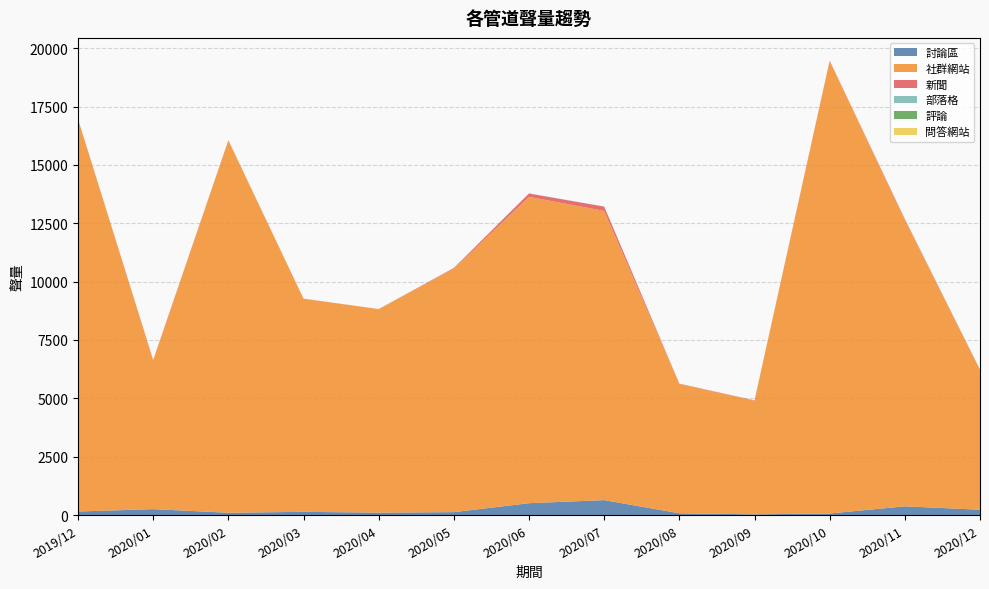

Reading right to left, transcribe all the data shown in this chart.

討論區: 228	372	67	29	75	639	507	124	103	137	98	253	151
社群網站: 5981	12272	19391	4868	5545	12390	13124	10432	8719	9128	15945	6364	16802
新聞: 16	36	11	15	10	185	145	29	2	7	14	26	9
部落格: 6	4	1	2	0	2	8	2	2	0	1	0	3
評論: 0	0	0	0	0	0	0	0	0	0	0	0	0
問答網站: 0	0	0	0	0	0	0	0	0	0	0	0	0